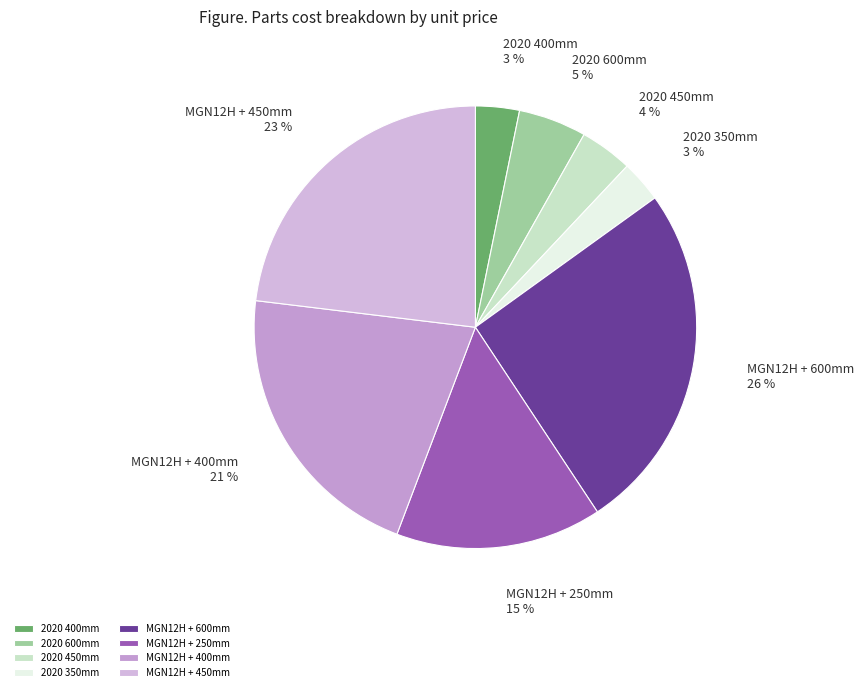

Does 2020 350mm represent more than half of the total?

No